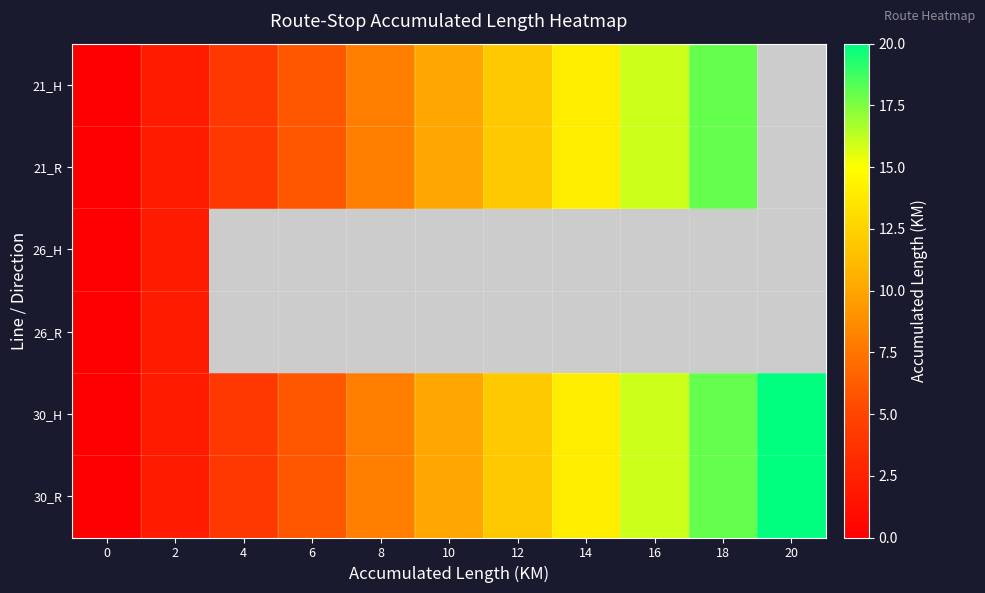

What is the smallest value displayed?

-1